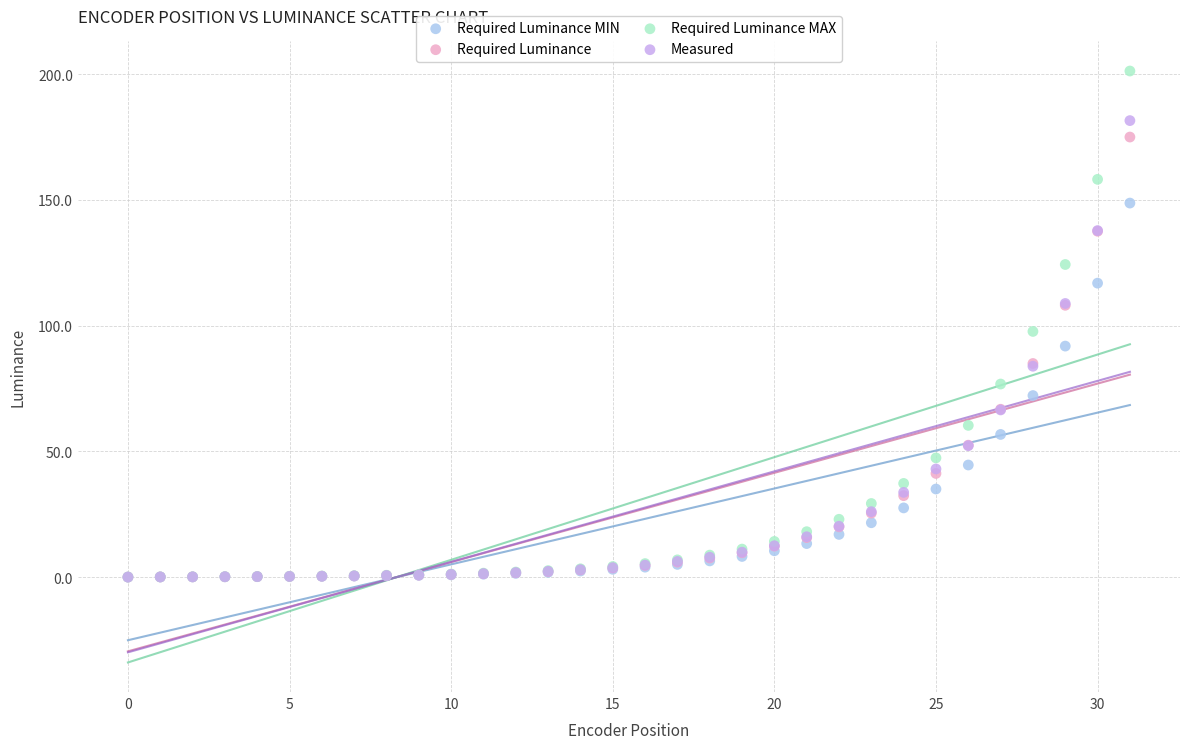

What are all the series names shown in the legend?

Required Luminance MIN, Required Luminance, Required Luminance MAX, Measured